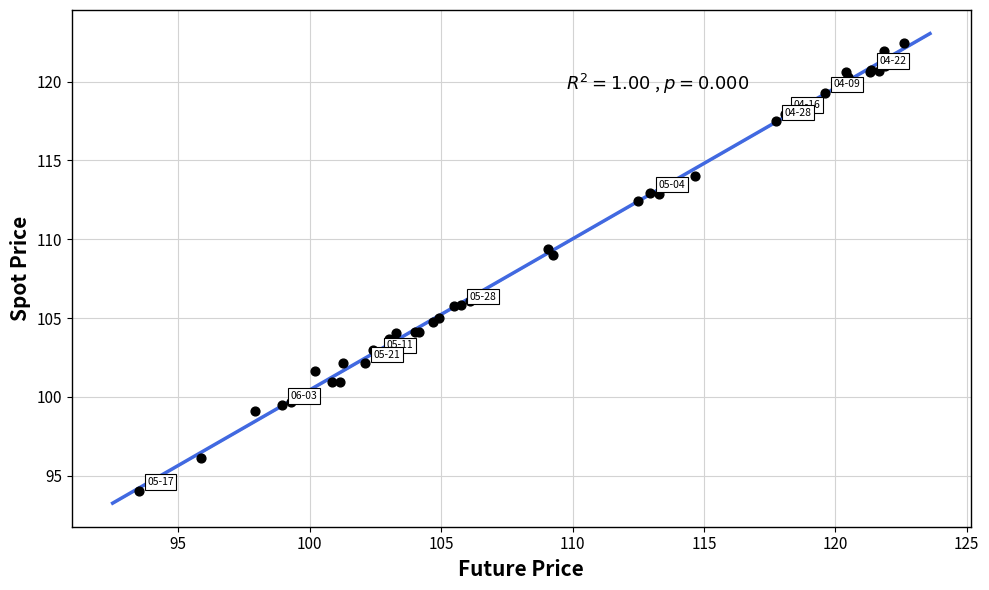

What Y value in the scatter plot is closest to 108?

109.0